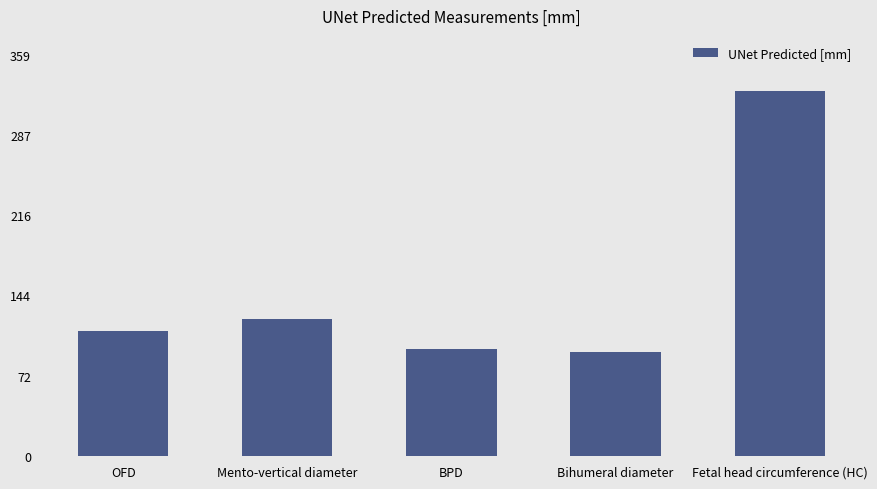

The value at Fetal head circumference (HC) is 497.0. True or false?

False